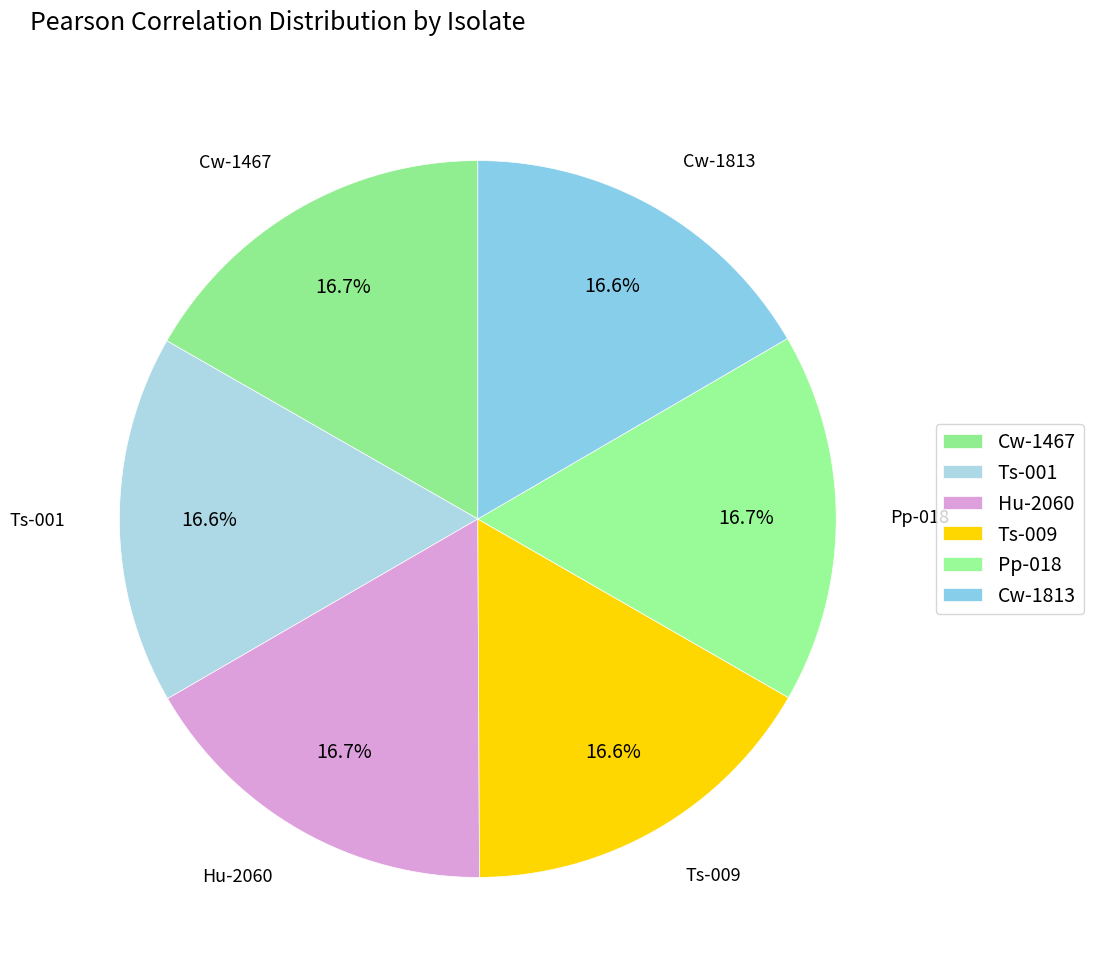

To the nearest percent, what percentage of the pie is Cw-1813?

17%